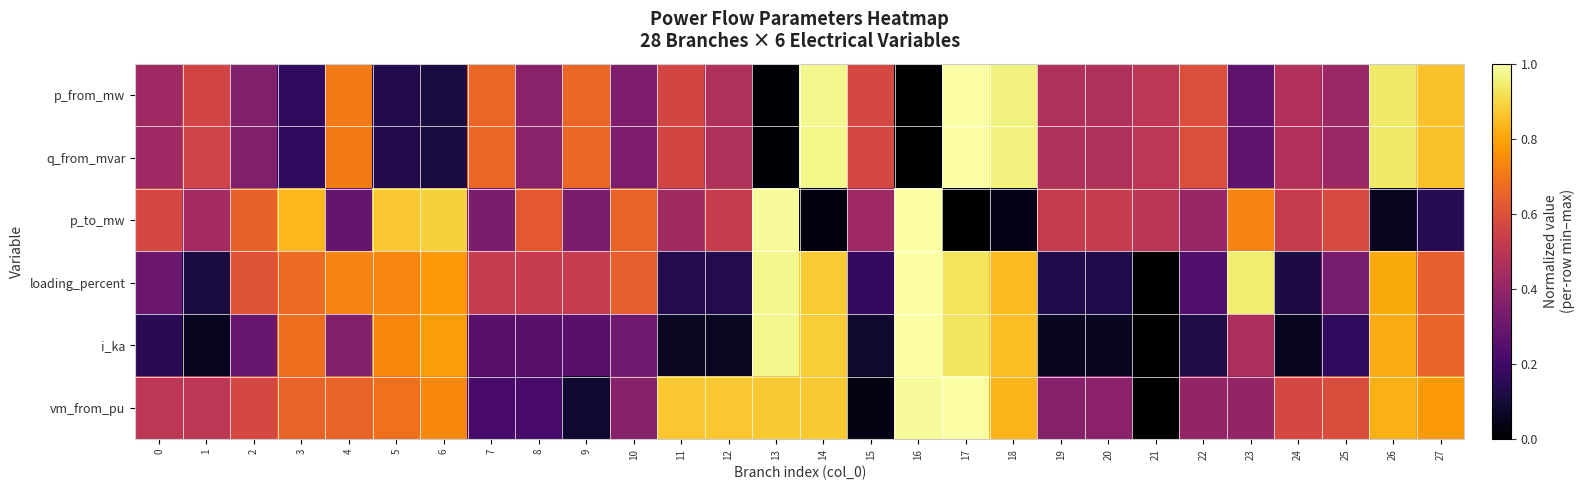

At how many categories does at least one series exceed 0?

28